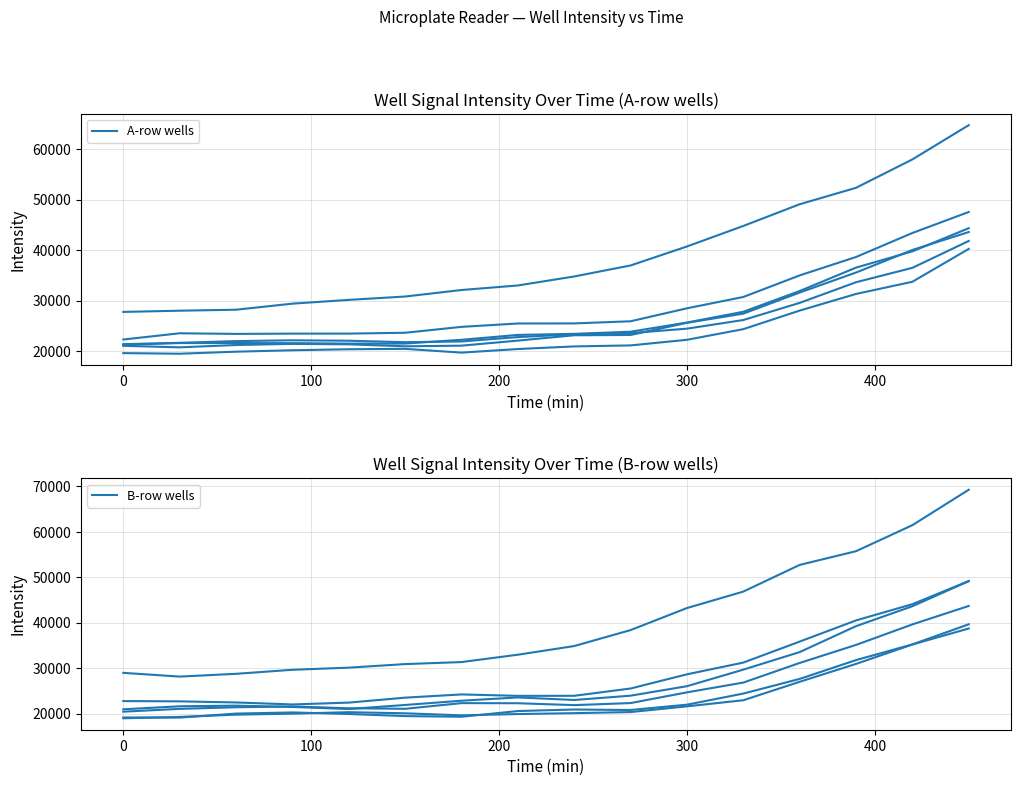

Where is A3 nearest to the value 46242?

330